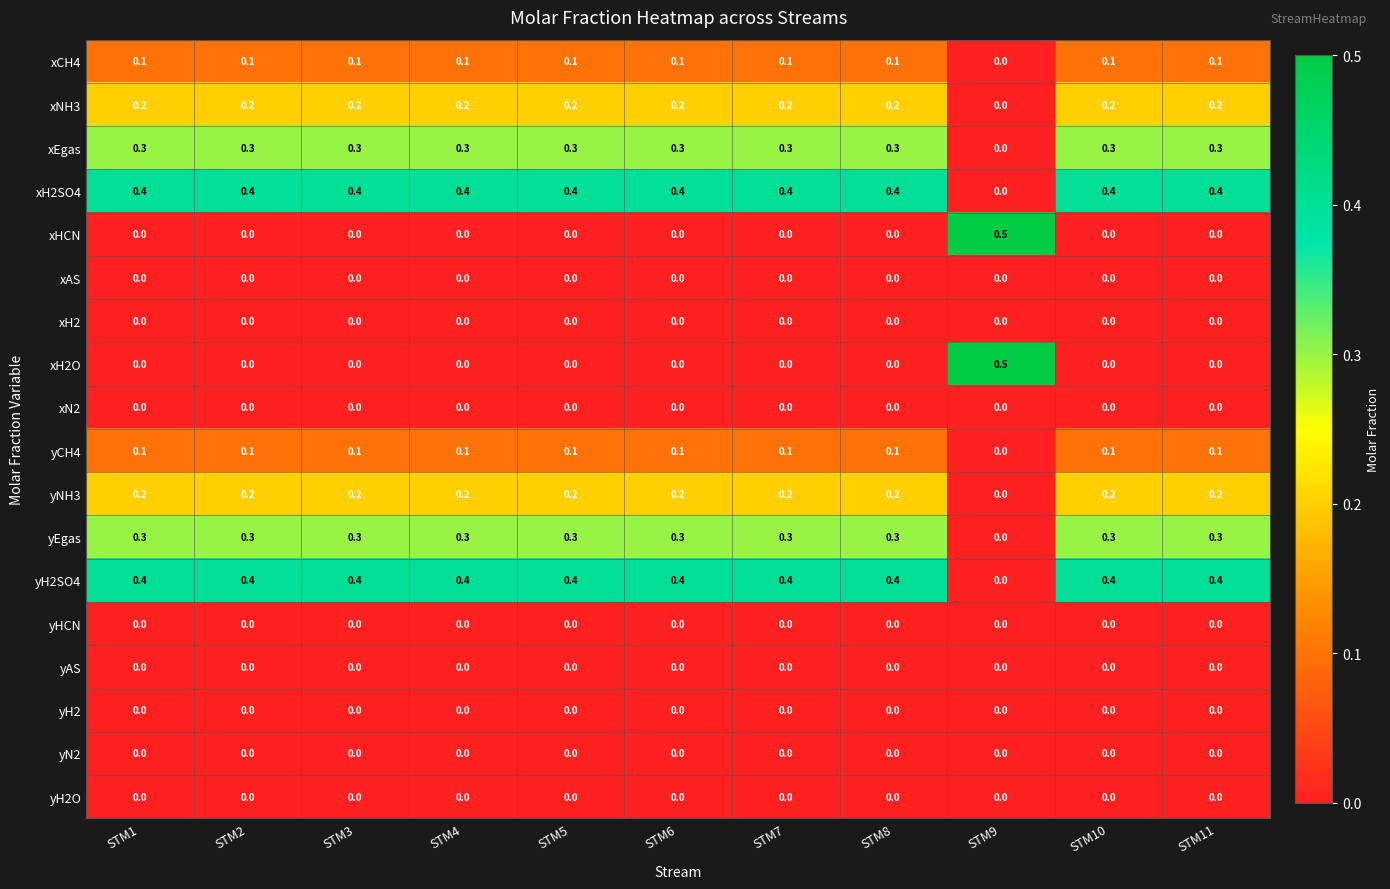

At how many categories does at least one series exceed 0?

11